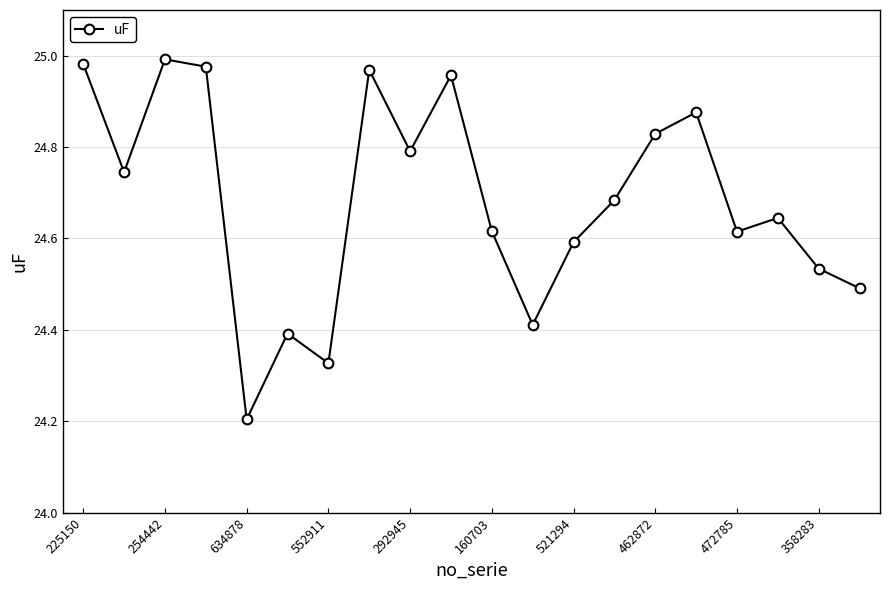

What is the smallest value displayed?

24.2